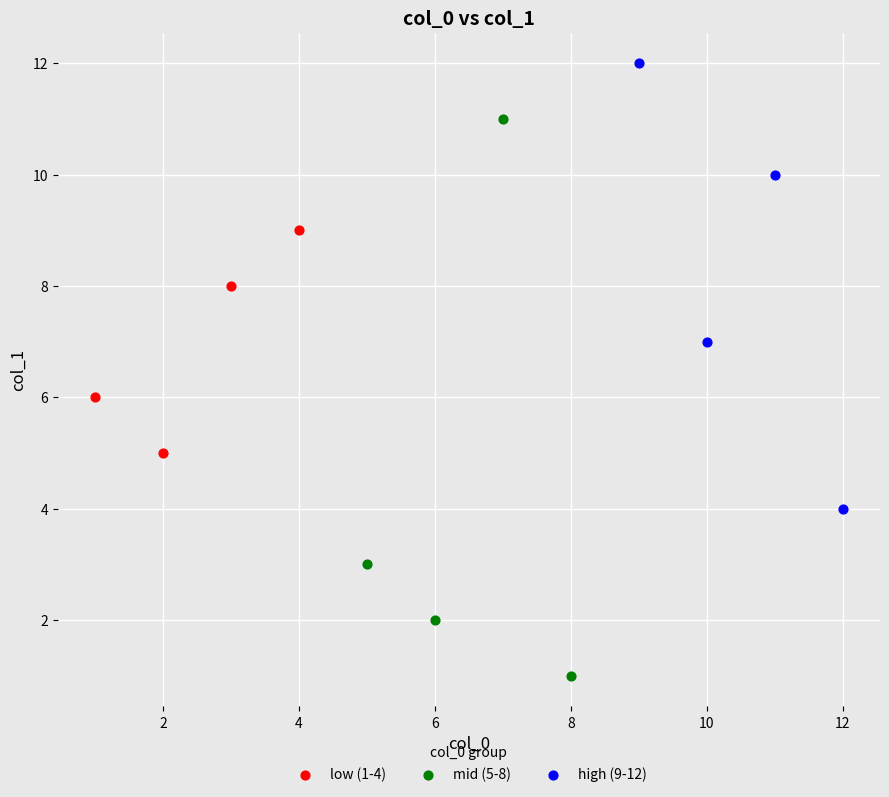

Which series has the largest Y range (max minus min)?

mid (5-8)